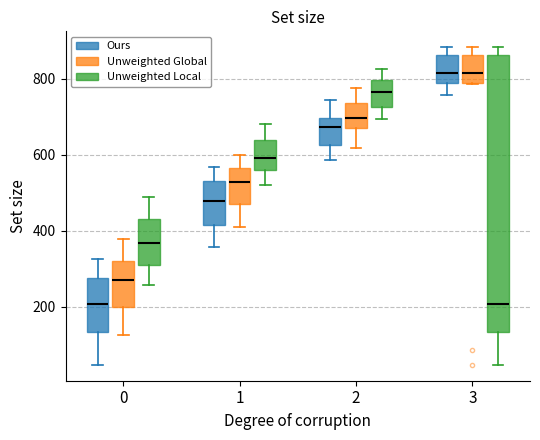

Reading left to right, transcribe this box plot: for each box, give where its median line is, the range the box spans, and where its two whiskers end, as read against the y-axis. The values are not printed on the chart, so give them approximately, as read against the axis.

0 (Ours): median 200, box 140 to 280, whiskers 40 to 320
0 (Unweighted Global): median 260, box 200 to 320, whiskers 120 to 380
0 (Unweighted Local): median 360, box 320 to 440, whiskers 260 to 480
1 (Ours): median 480, box 420 to 540, whiskers 360 to 560
1 (Unweighted Global): median 520, box 480 to 560, whiskers 400 to 600
1 (Unweighted Local): median 600, box 560 to 640, whiskers 520 to 680
2 (Ours): median 680, box 620 to 700, whiskers 580 to 740
2 (Unweighted Global): median 700, box 680 to 740, whiskers 620 to 780
2 (Unweighted Local): median 760, box 720 to 800, whiskers 700 to 820
3 (Ours): median 820, box 780 to 860, whiskers 760 to 880
3 (Unweighted Global): median 820, box 780 to 860, whiskers 780 to 880
3 (Unweighted Local): median 200, box 140 to 860, whiskers 40 to 880